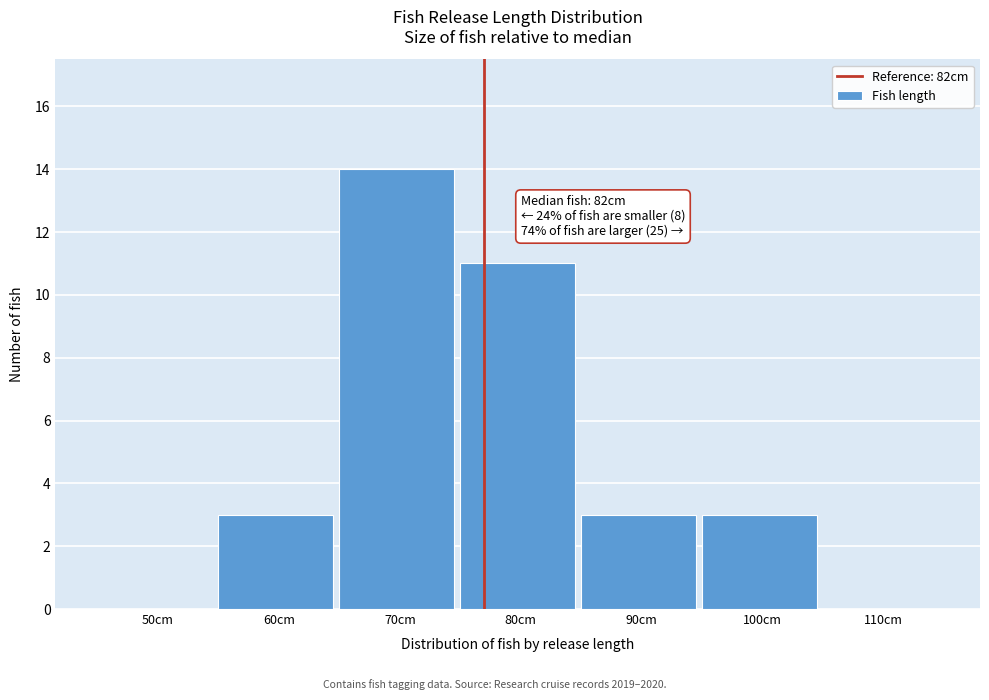

Reading left to right, extract all data points from this chart.

50cm=0	60cm=3	70cm=14	80cm=11	90cm=3	100cm=3	110cm=0